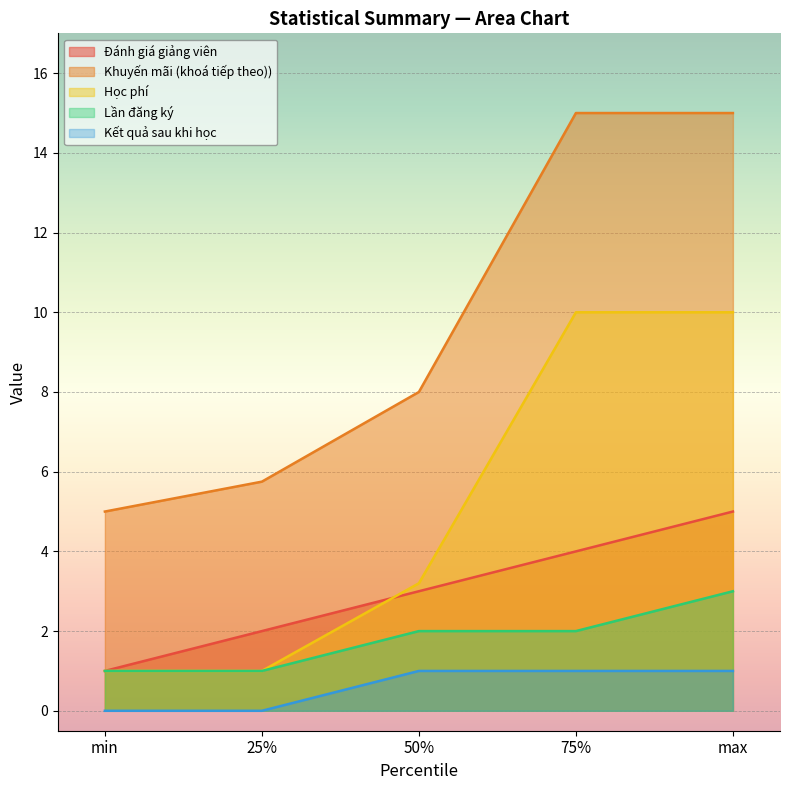

What position from the right is 25%?

4